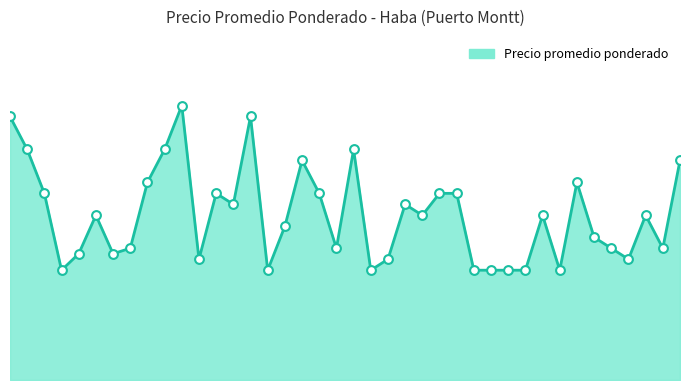

Does the chart have visible grid lines?

No